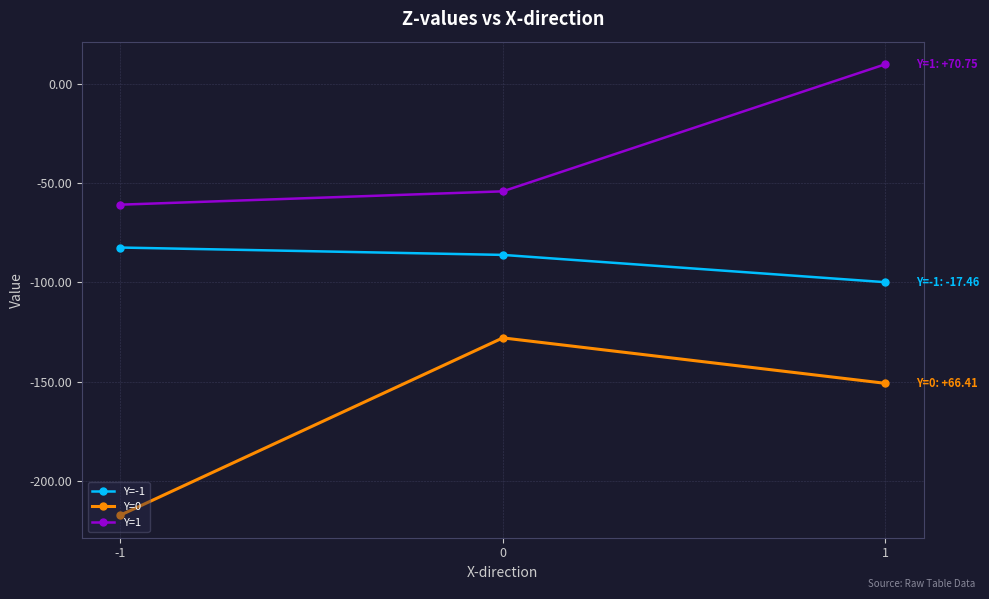

What is the total value across all series at -1?

-360.6